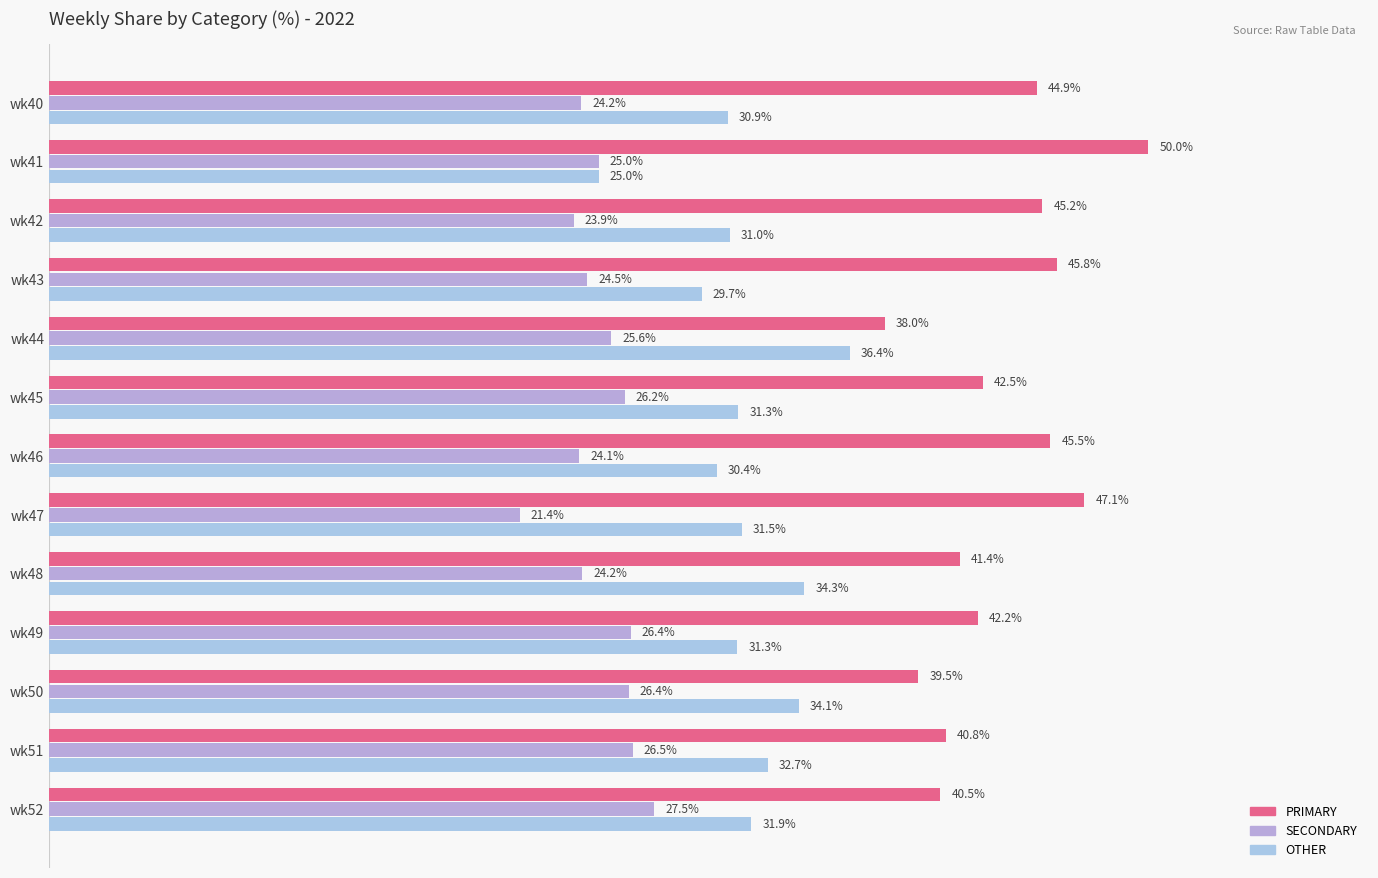

What is the minimum value shown in the chart?

21.4